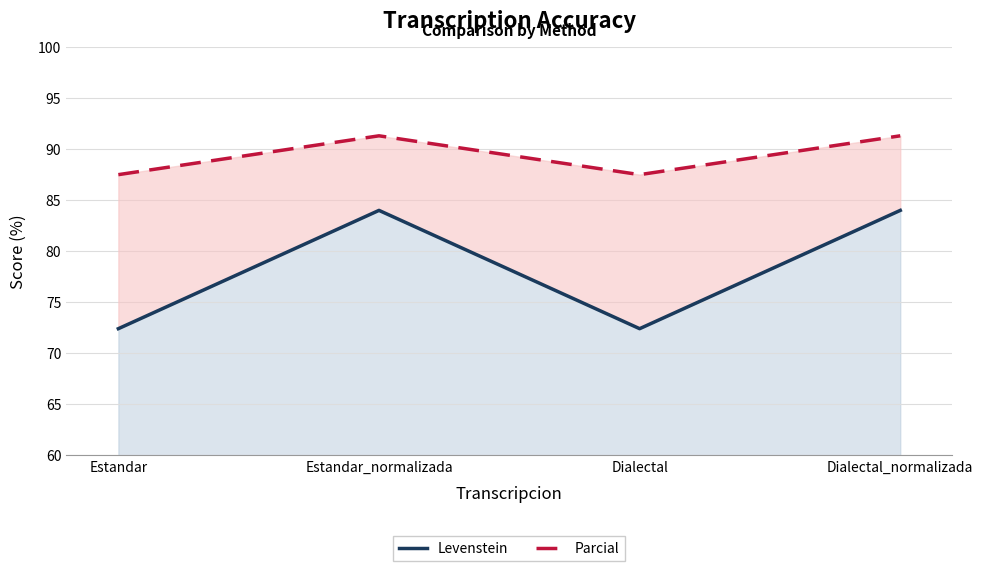

Which has a higher value, Estandar or Dialectal_normalizada?

Dialectal_normalizada